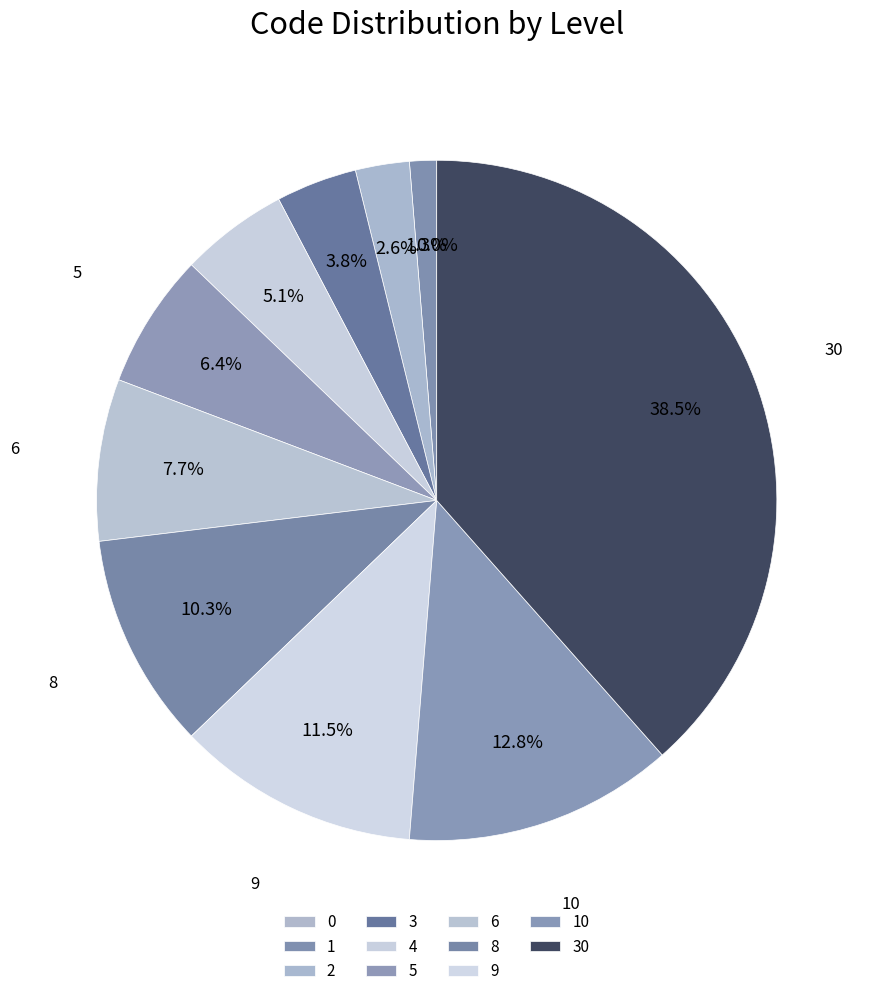

How much of the chart is everything except 1?

98.7%